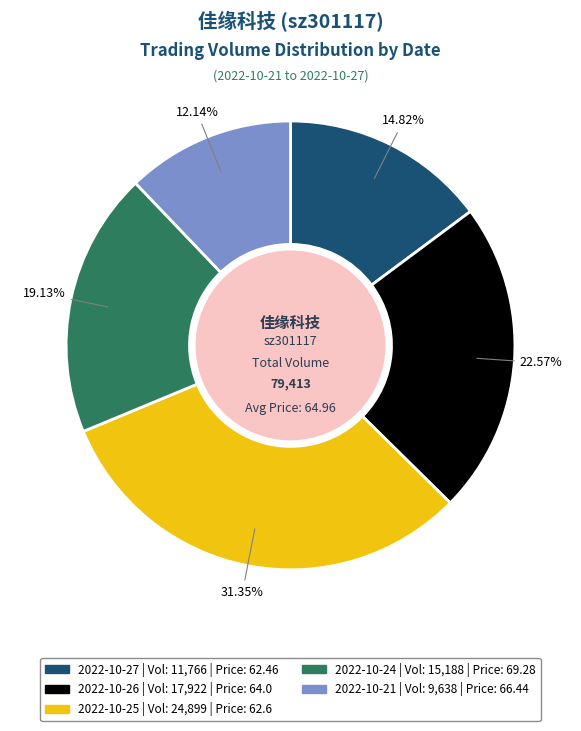

Approximately how many times larger is the value at 2022-10-27 compared to 2022-10-21?

1.2